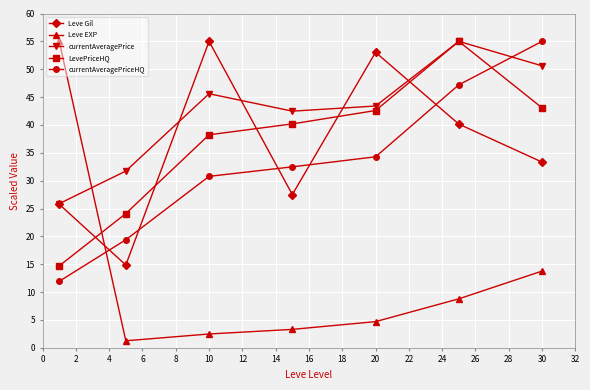

What is the value of the Leve Gil point at the 2nd from the left?

14.9